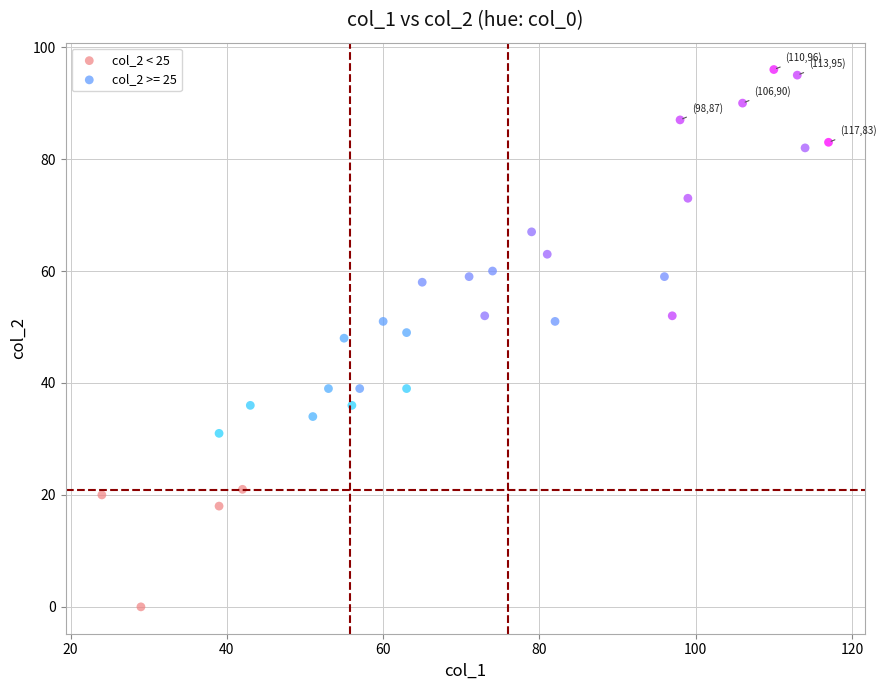

Which series has the largest Y range (max minus min)?

col_2 >= 25